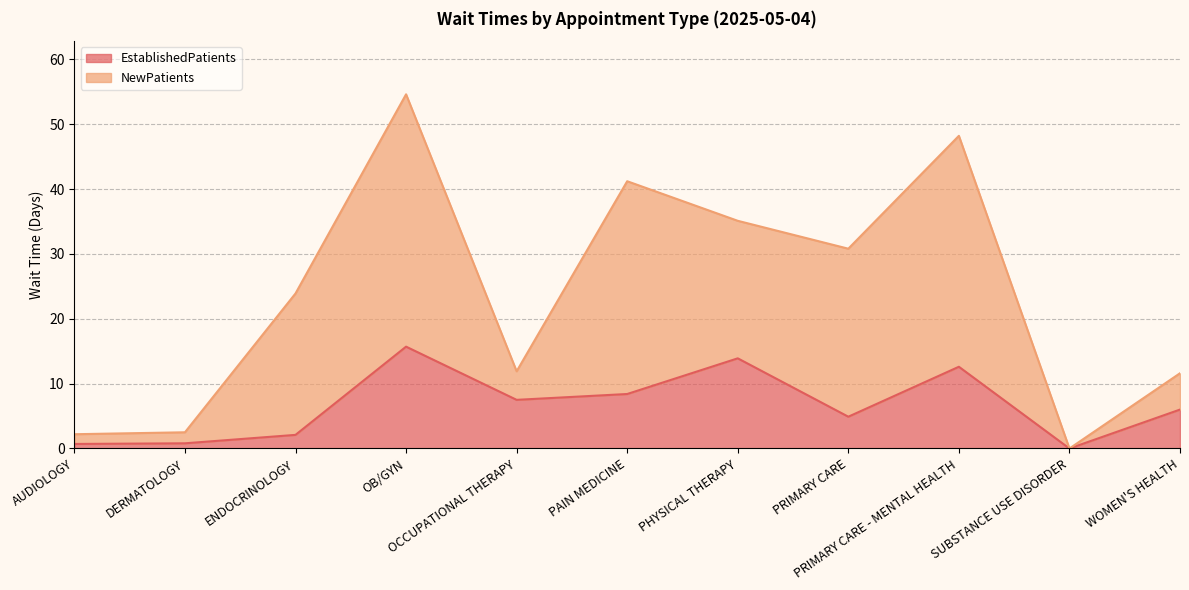

Where is NewPatients nearest to the value 27?

ENDOCRINOLOGY